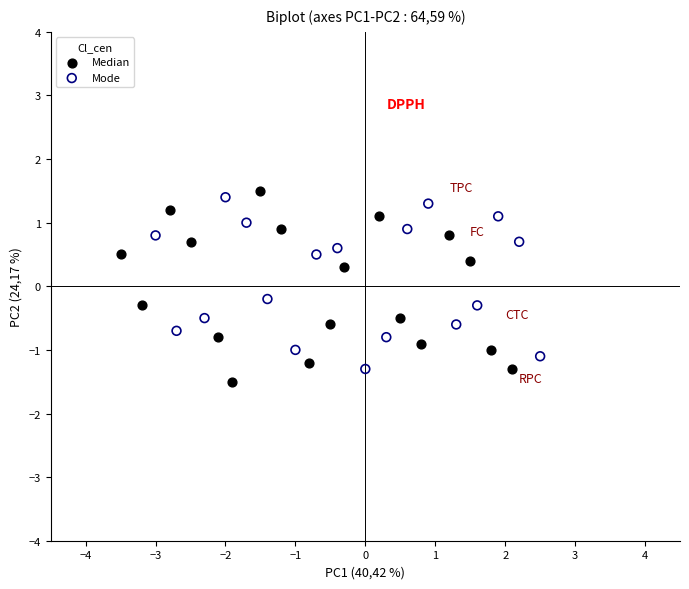

Which series reaches the minimum Y coordinate?

Median